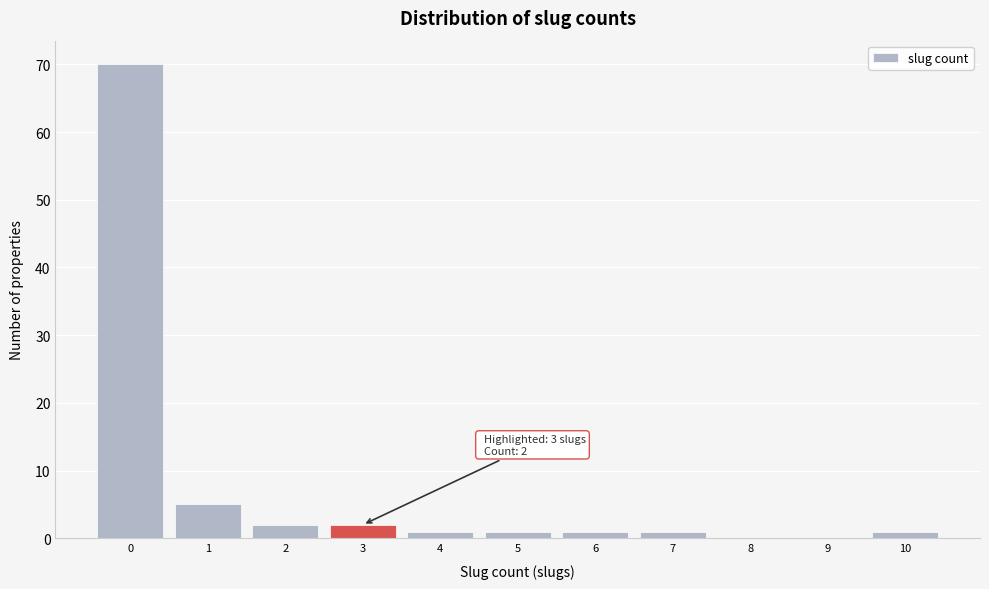

Which range on the x-axis has the tallest bar?

-0.5 to 0.5